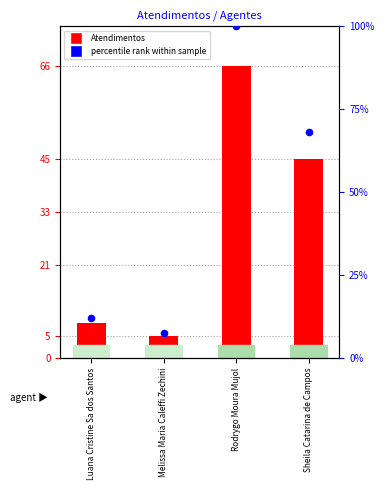

At which category is the sum across all series the highest?

Rodrygo Moura Mujol